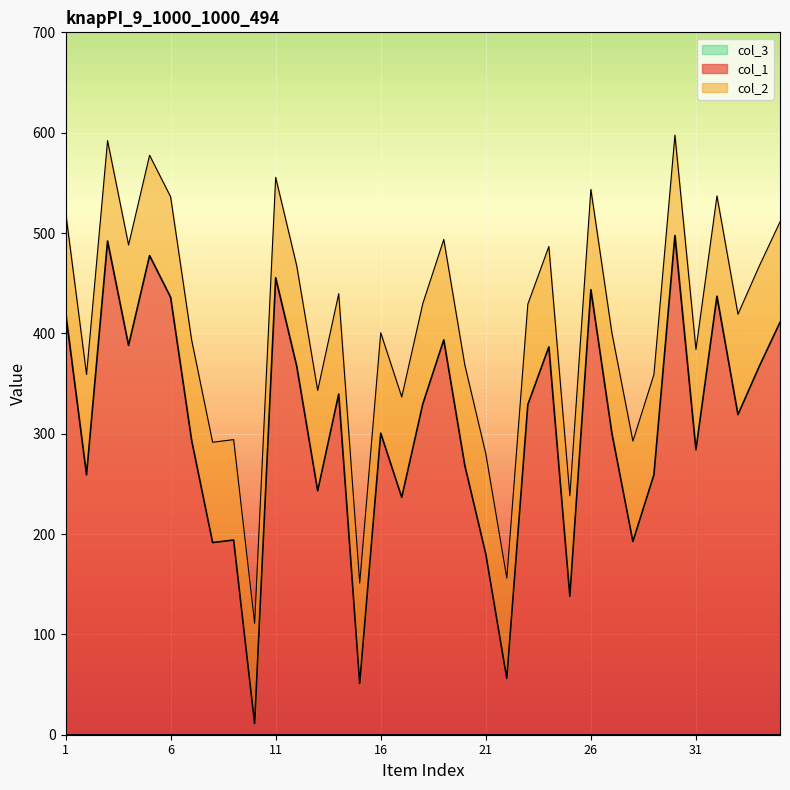

How many interior local valleys does the col_1 series have?

12